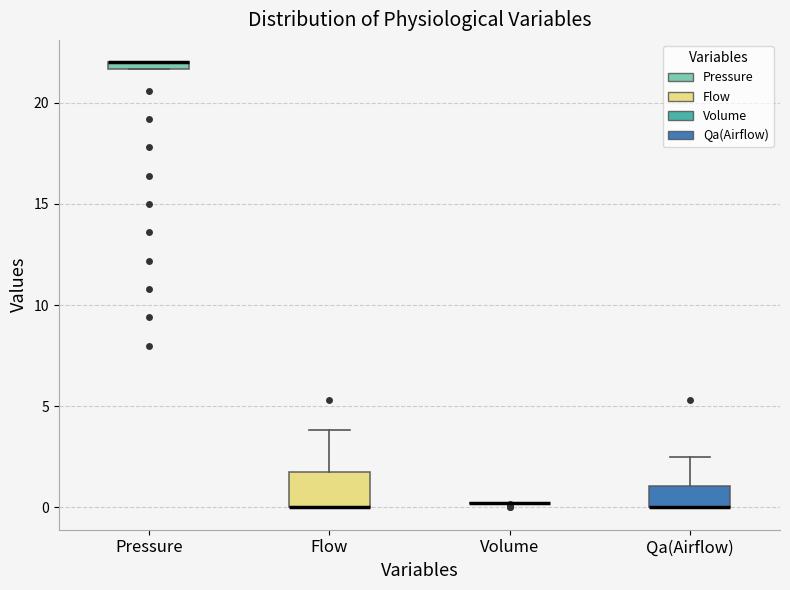

Where is the upper edge of the box for Pressure on the y-axis? The values are not printed on the chart, so give them approximately, as read against the axis.

22.0